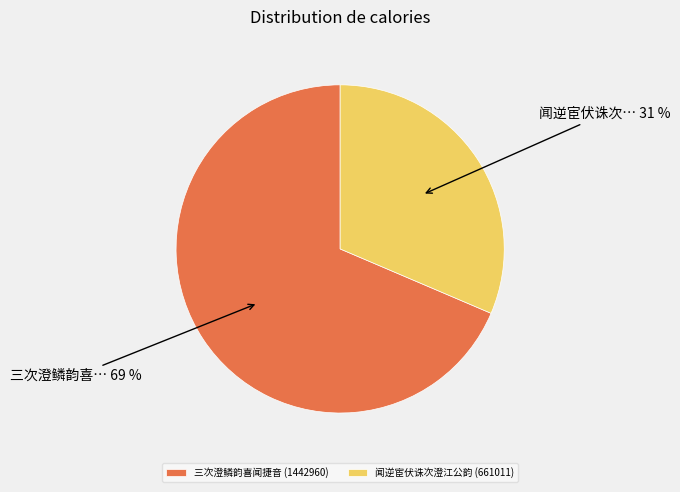

Is the sum of 三次澄鳞韵喜闻捷音 (1442960) and 闻逆宦伏诛次澄江公韵 (661011) greater than half?

Yes